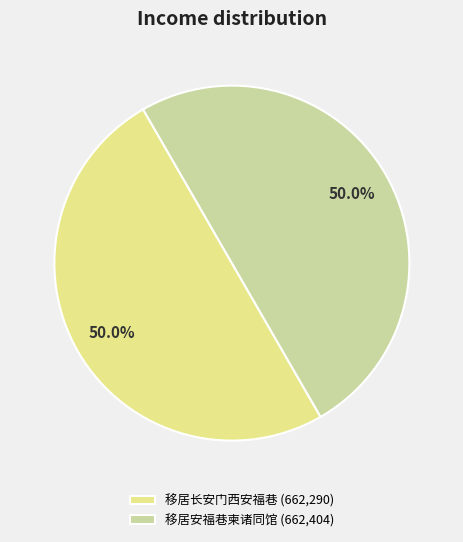

Count the number of slices in the pie.

2